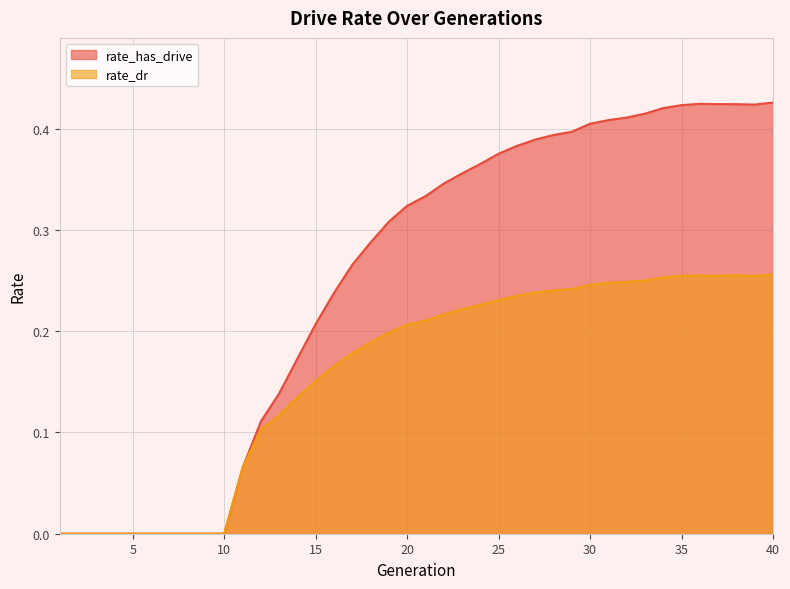

Reading right to left, list all the values displayed in this chart.

rate_has_drive: 0.4	0.4	0.4	0.4	0.4	0.4	0.4	0.4	0.4	0.4	0.4	0.4	0.4	0.4	0.4	0.4	0.4	0.4	0.3	0.3	0.3	0.3	0.3	0.3	0.2	0.2	0.2	0.1	0.1	0.1	0.0	0.0	0.0	0.0	0.0	0.0	0.0	0.0	0.0	0.0
rate_dr: 0.3	0.3	0.3	0.3	0.3	0.3	0.3	0.2	0.2	0.2	0.2	0.2	0.2	0.2	0.2	0.2	0.2	0.2	0.2	0.2	0.2	0.2	0.2	0.2	0.2	0.2	0.1	0.1	0.1	0.1	0.0	0.0	0.0	0.0	0.0	0.0	0.0	0.0	0.0	0.0